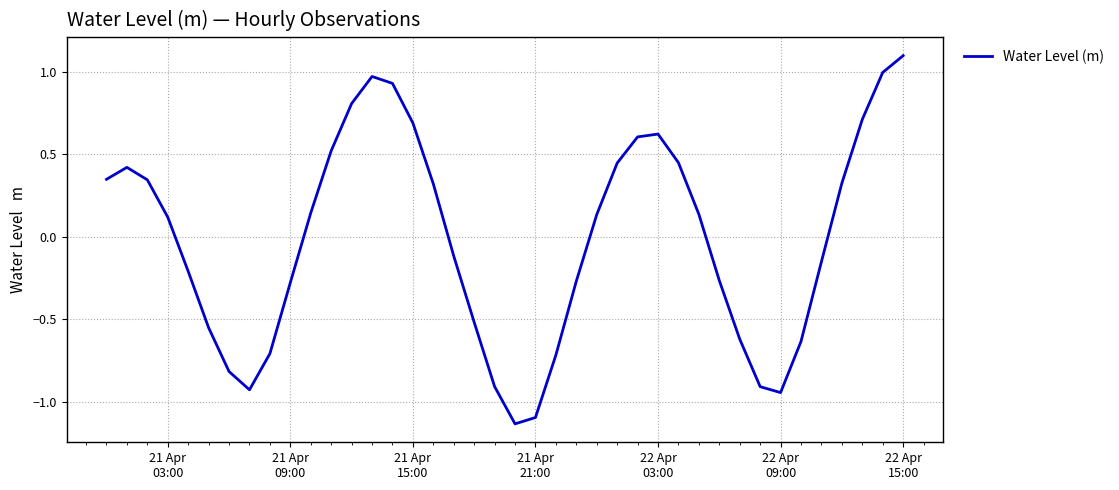

What is the maximum value shown in the chart?

1.1